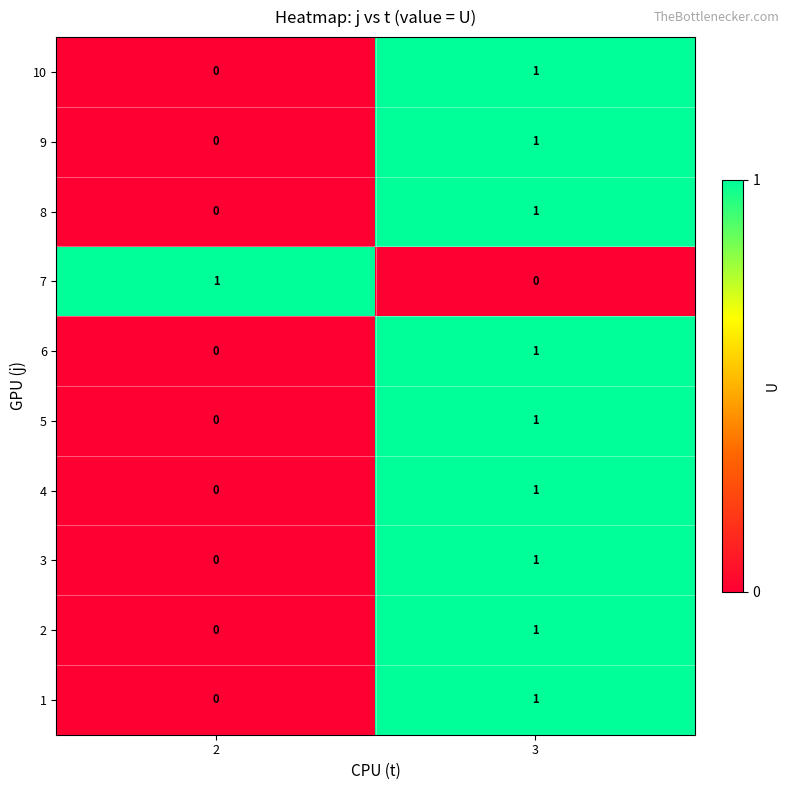

Reading right to left, list all the values displayed in this chart.

10: 3=1	2=0
9: 3=1	2=0
8: 3=1	2=0
7: 3=0	2=1
6: 3=1	2=0
5: 3=1	2=0
4: 3=1	2=0
3: 3=1	2=0
2: 3=1	2=0
1: 3=1	2=0